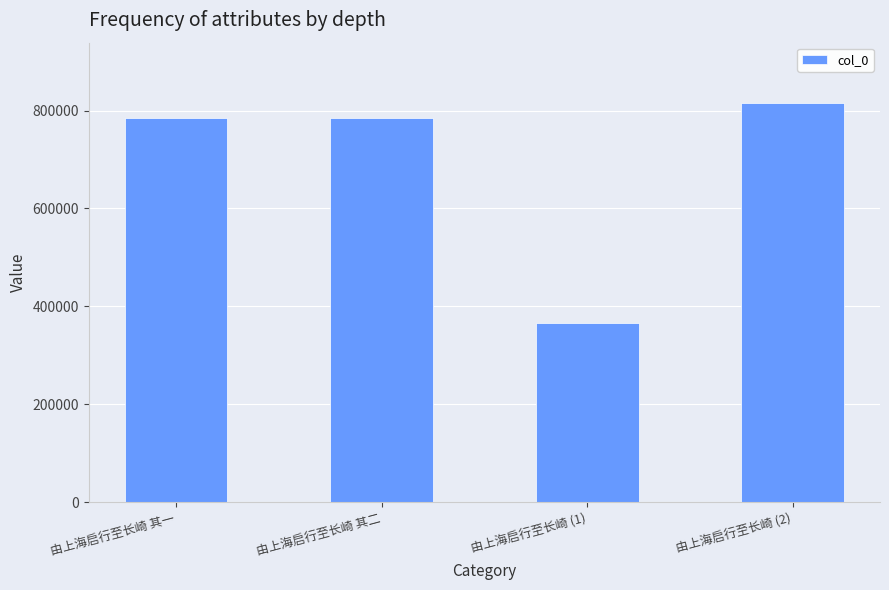

The value at 由上海启行至长崎 (1) is 488912. True or false?

False